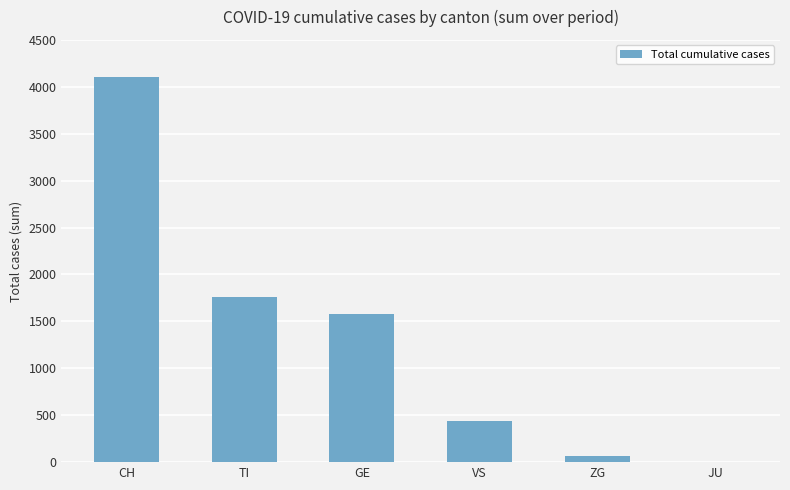

At which label is the value closest to 2053?

TI